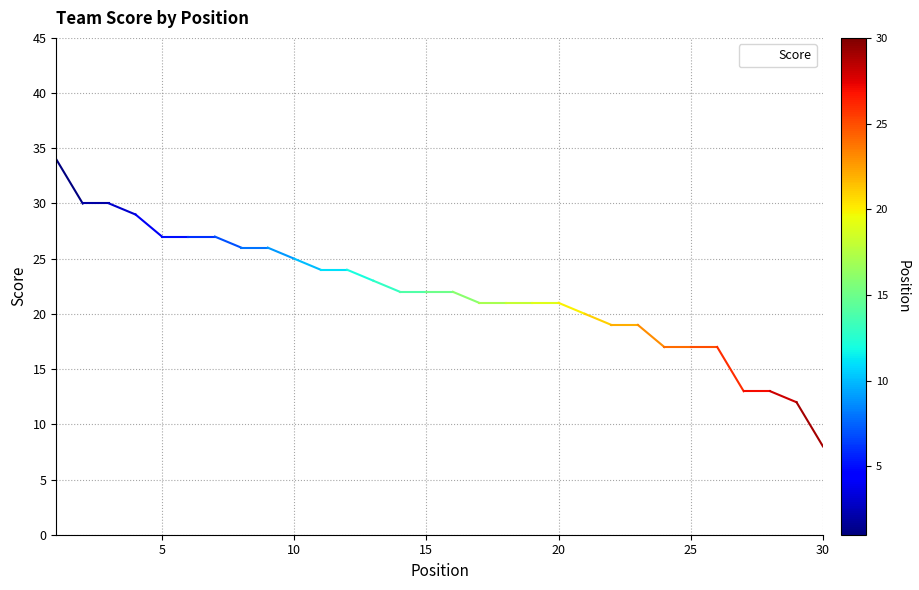

What is the difference between the maximum and minimum values?

26